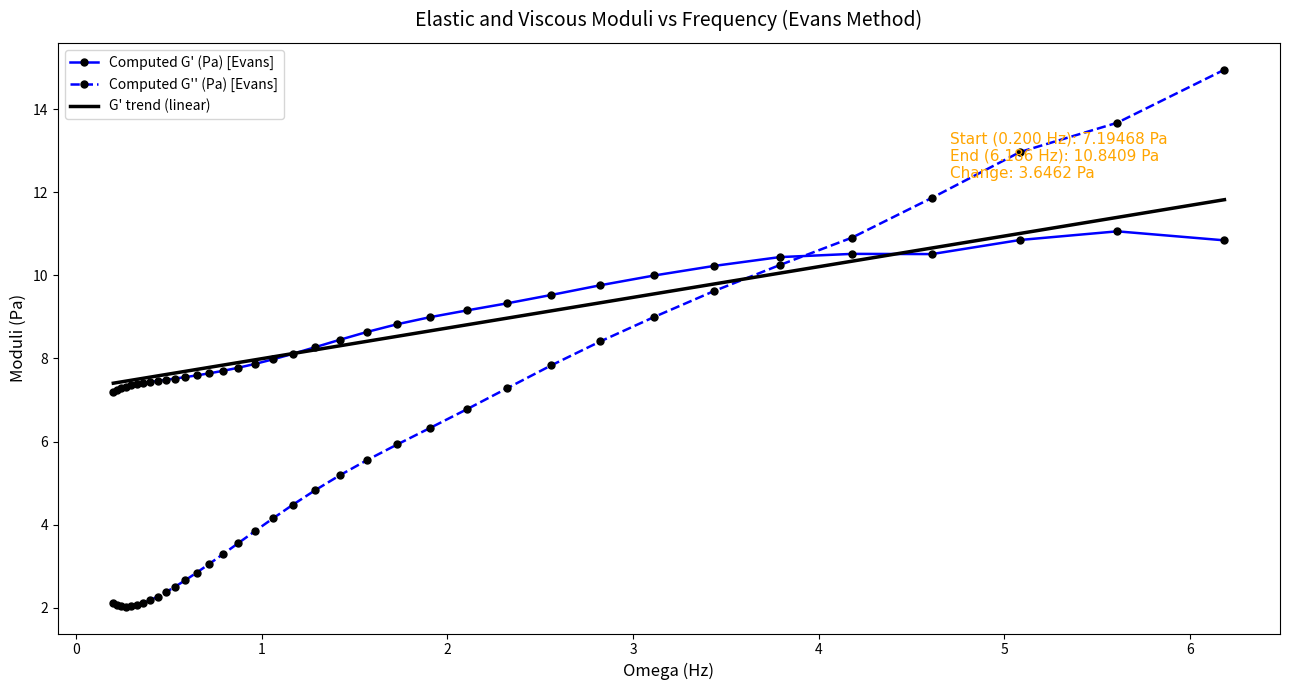

True or false: Computed G'' (Pa) [Evans] and Computed G' (Pa) [Evans] cross at least once.

True